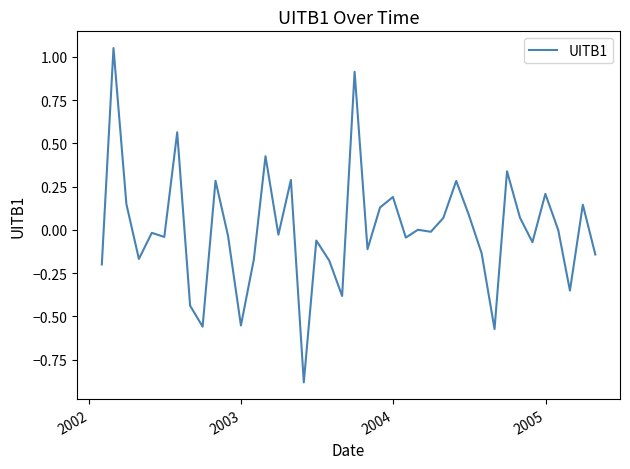

What is the minimum value shown in the chart?

-0.9